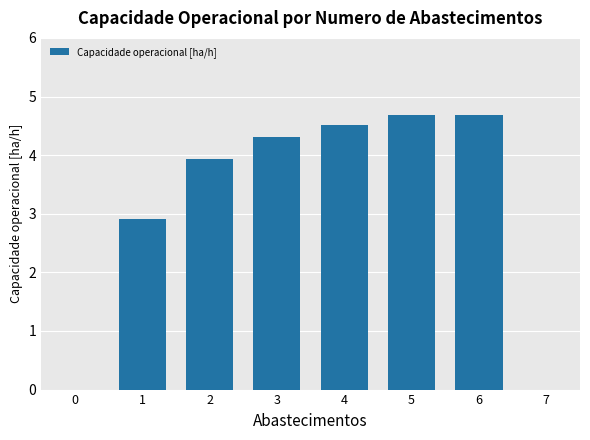

What is the greatest value displayed?

4.7